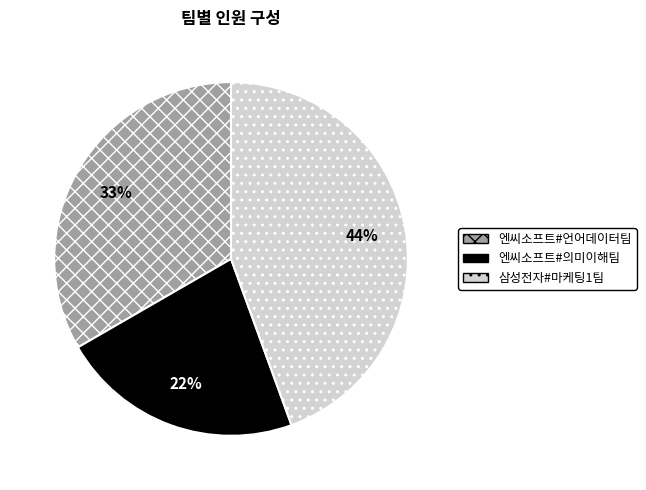

Combined, do 삼성전자#마케팅1팀 and 엔씨소프트#언어데이터팀 account for over 50%?

Yes